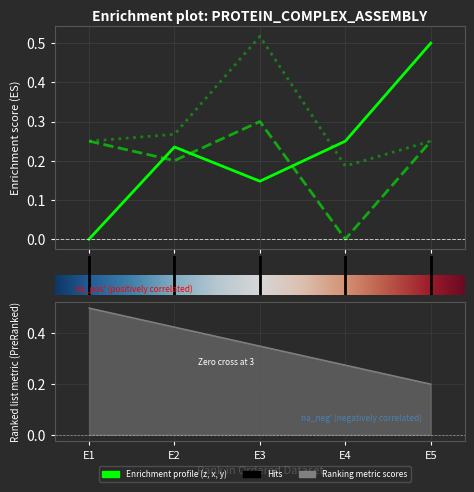

At which label is z closest to 0?

E1